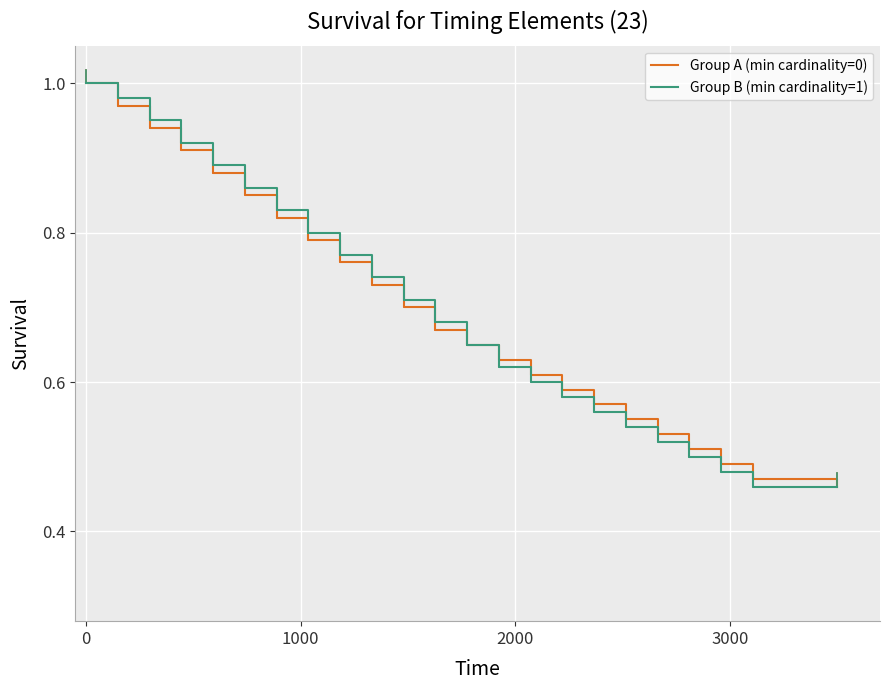

True or false: Group A (min cardinality=0) and Group B (min cardinality=1) intersect in this chart.

False